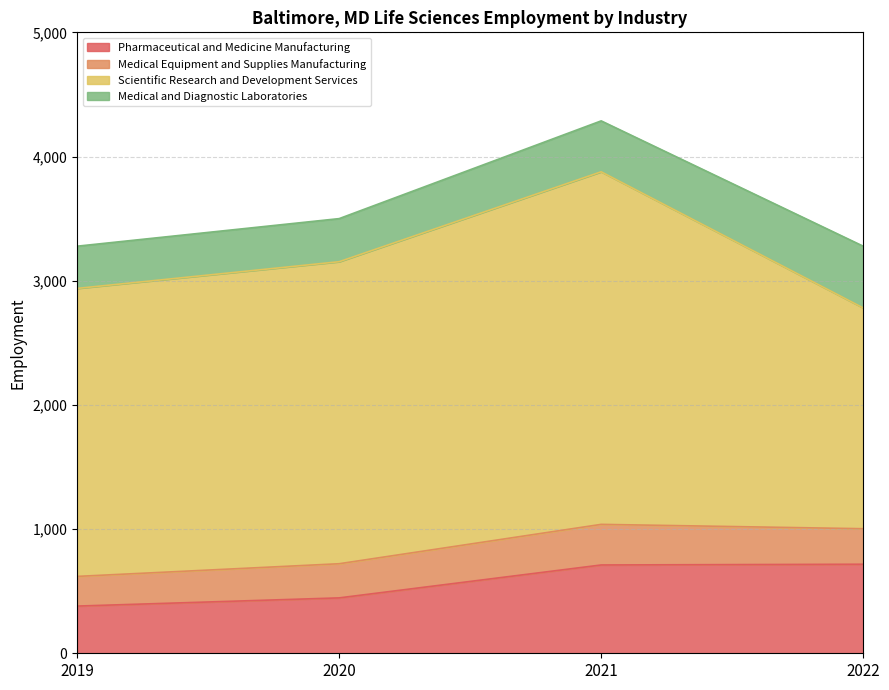

True or false: Scientific Research and Development Services and Medical Equipment and Supplies Manufacturing cross at least once.

False